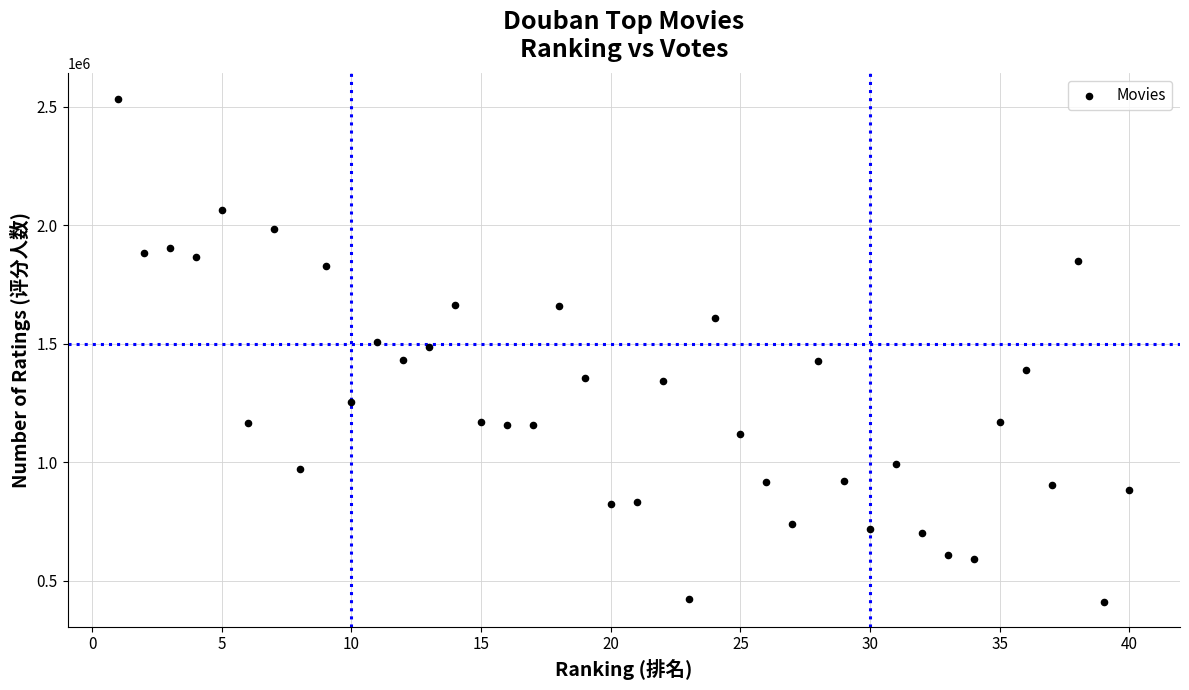

What is the range of Y values (max minus min)?

2120360